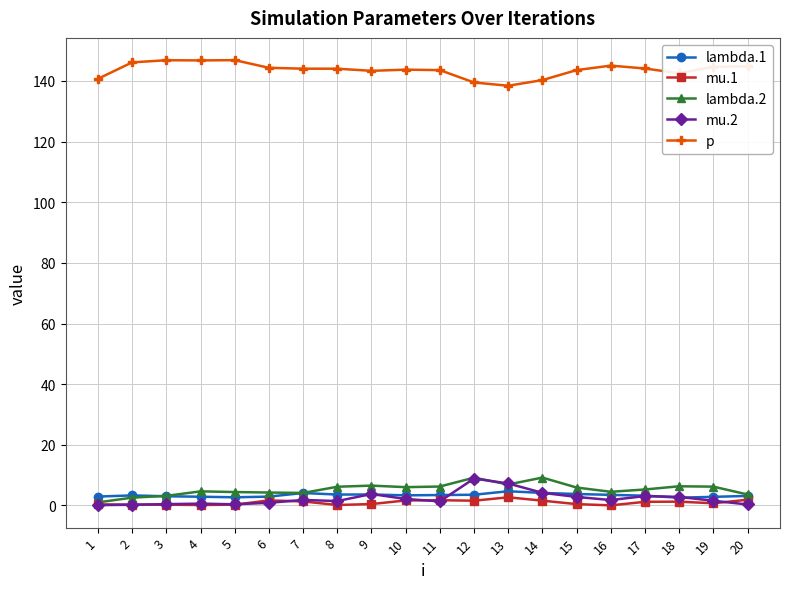

True or false: mu.2 has more than 0 interior local peaks.

True